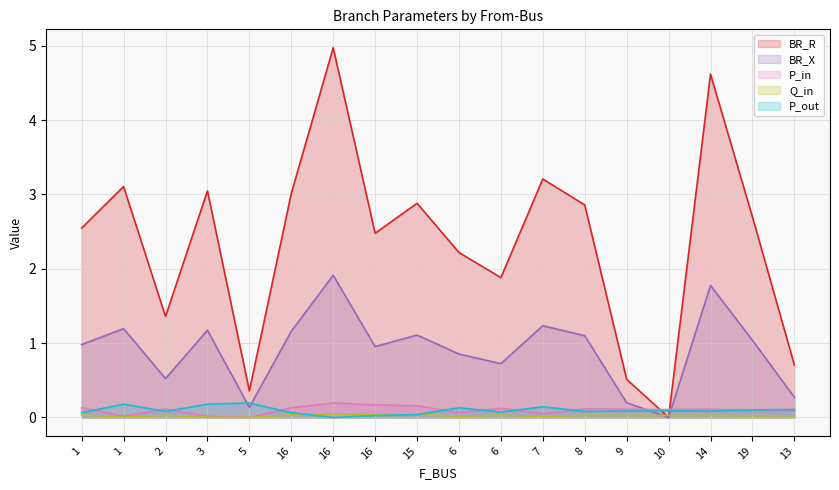

At which category does the chart reach its peak across all series?

16